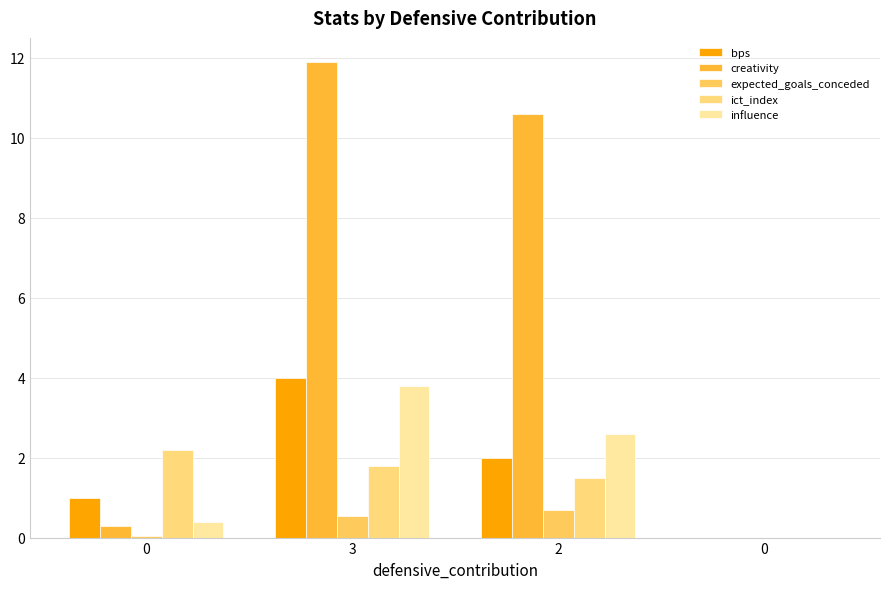

What is the difference between the second highest and second lowest values in the ict_index series?

0.3